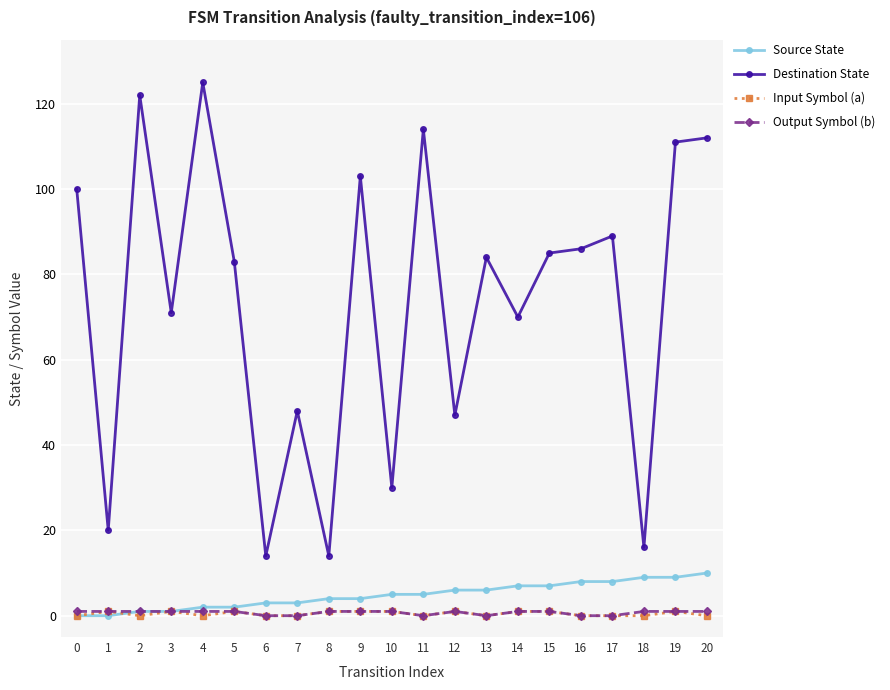

Reading right to left, what are all the values shown in this chart?

Source State: 20=10	19=9	18=9	17=8	16=8	15=7	14=7	13=6	12=6	11=5	10=5	9=4	8=4	7=3	6=3	5=2	4=2	3=1	2=1	1=0	0=0
Destination State: 20=112	19=111	18=16	17=89	16=86	15=85	14=70	13=84	12=47	11=114	10=30	9=103	8=14	7=48	6=14	5=83	4=125	3=71	2=122	1=20	0=100
Input Symbol (a): 20=0	19=1	18=0	17=0	16=0	15=1	14=1	13=0	12=1	11=0	10=1	9=1	8=1	7=0	6=0	5=1	4=0	3=1	2=0	1=1	0=0
Output Symbol (b): 20=1	19=1	18=1	17=0	16=0	15=1	14=1	13=0	12=1	11=0	10=1	9=1	8=1	7=0	6=0	5=1	4=1	3=1	2=1	1=1	0=1